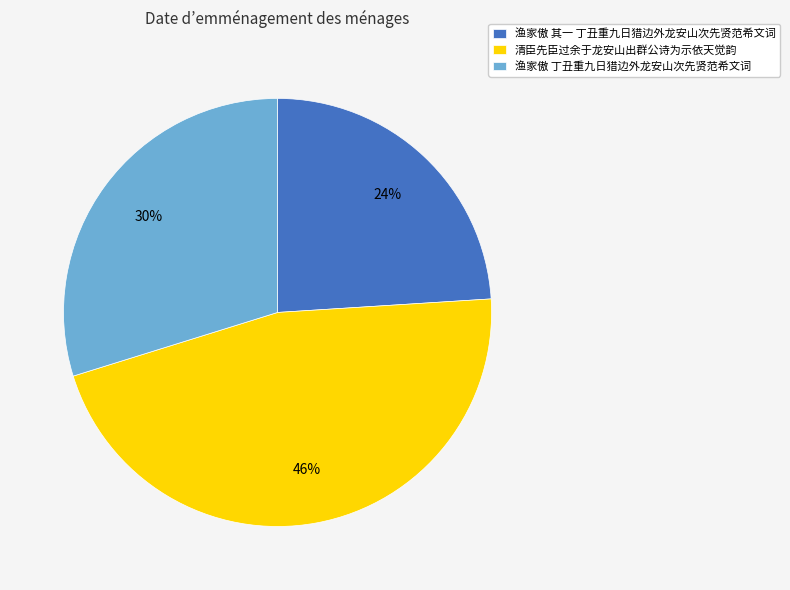

True or false: 清臣先臣过余于龙安山出群公诗为示依天觉韵 accounts for 46% of the total.

True